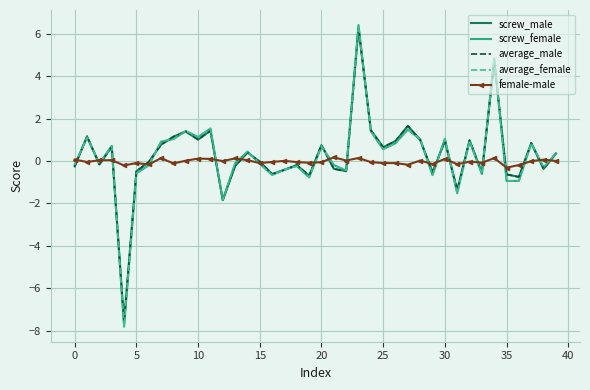

Which series has the widest spread of values?

average_female